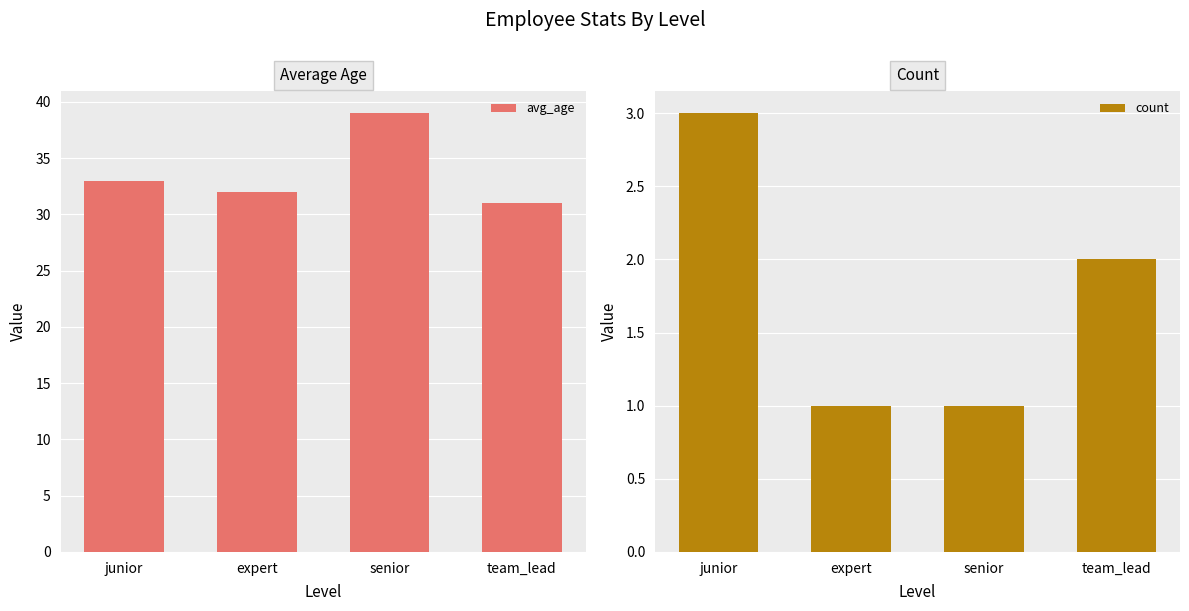

Count the number of data series in this chart.

2